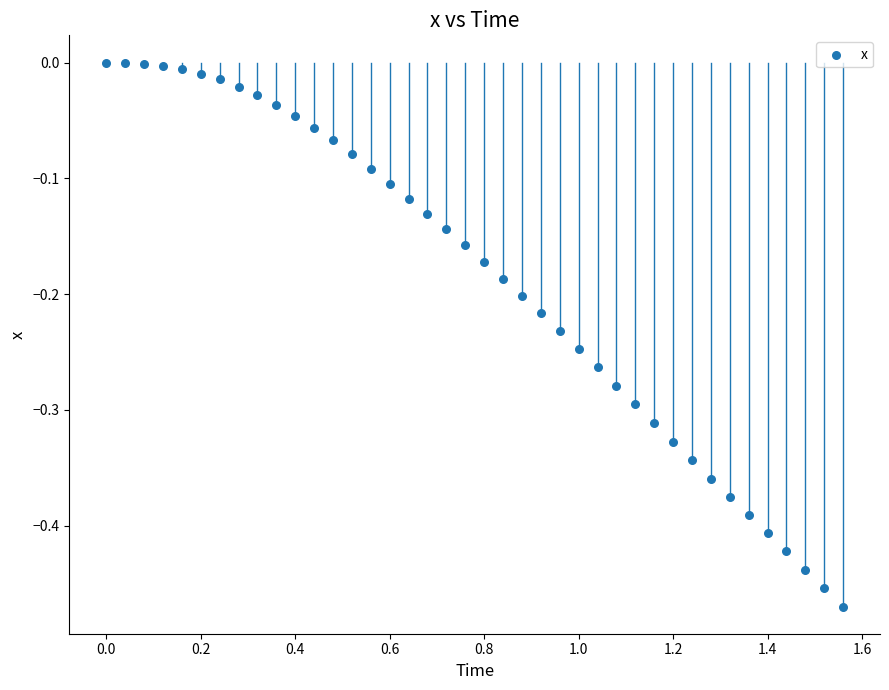

What is the range of Y values (max minus min)?

0.5